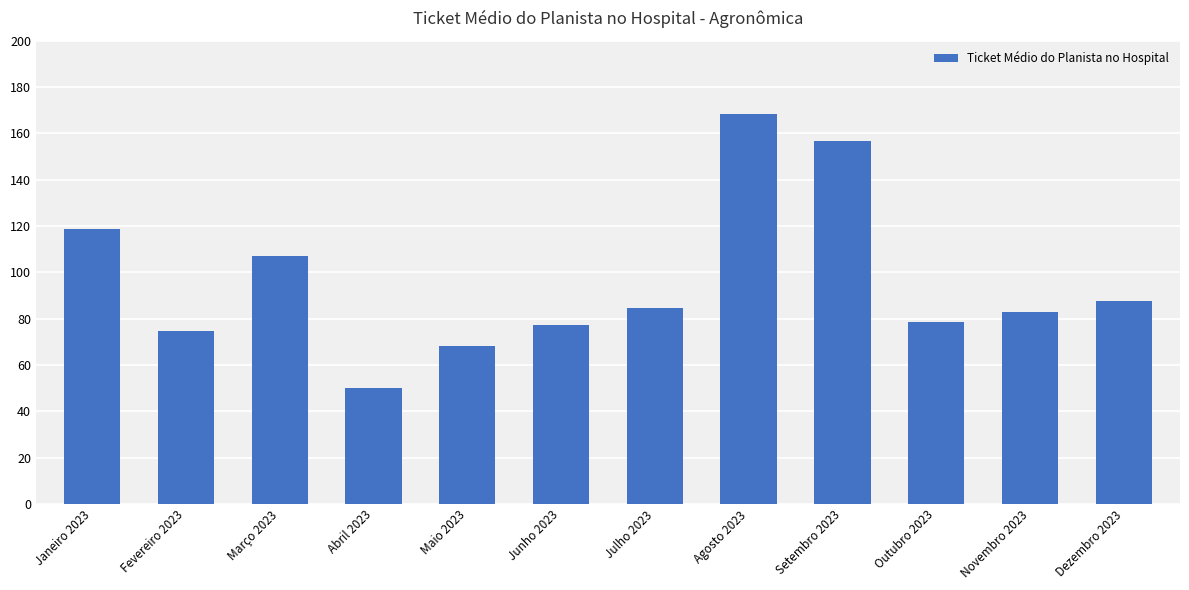

Where is the data nearest to the value 109?

Março 2023